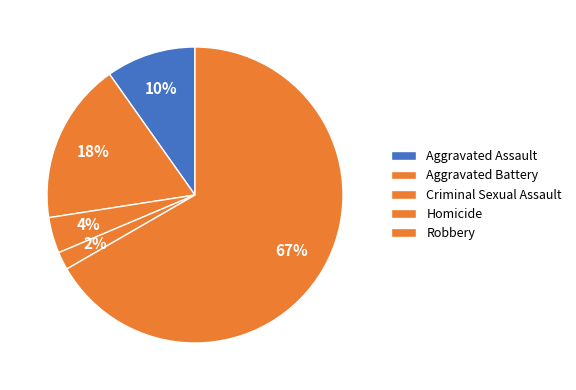

Count the number of slices in the pie.

5